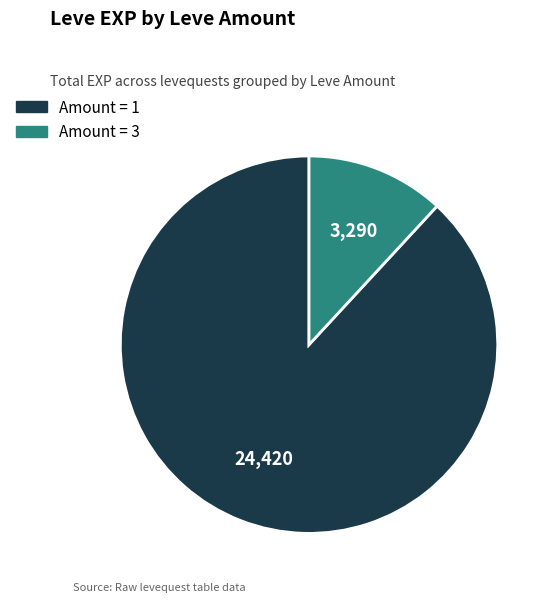

Is there a majority slice in this chart?

Yes